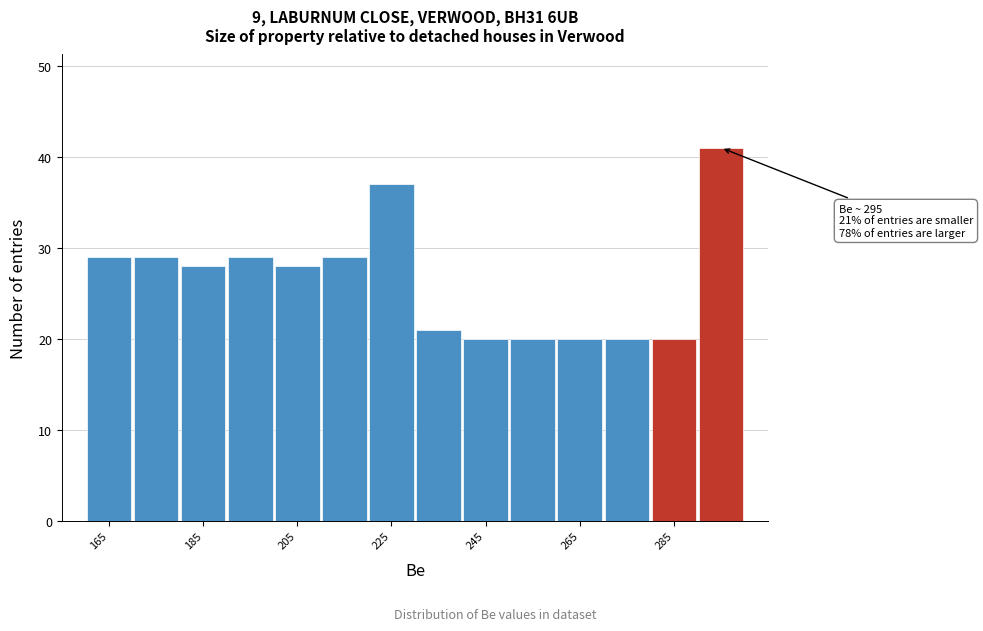

Over which range of the x-axis is the bar tallest?

290 to 300